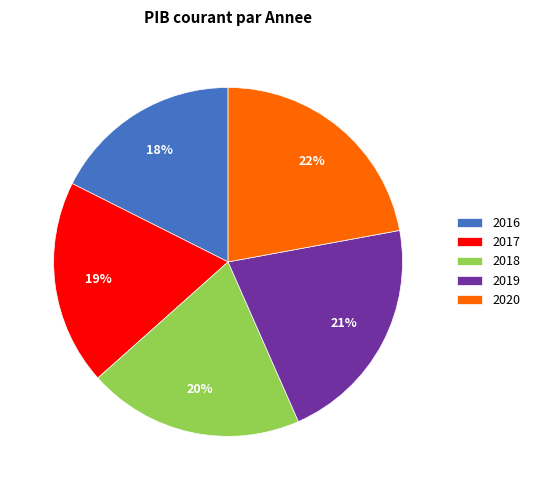

Does 2018 account for over 50% of the chart?

No